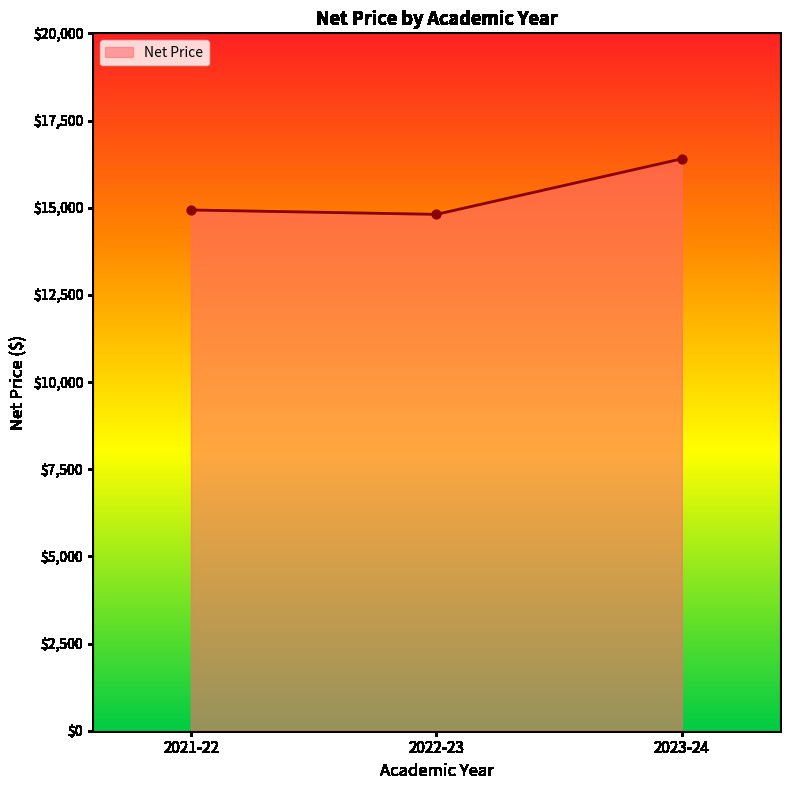

What is the change in value from 2021-22 to 2022-23?

-126